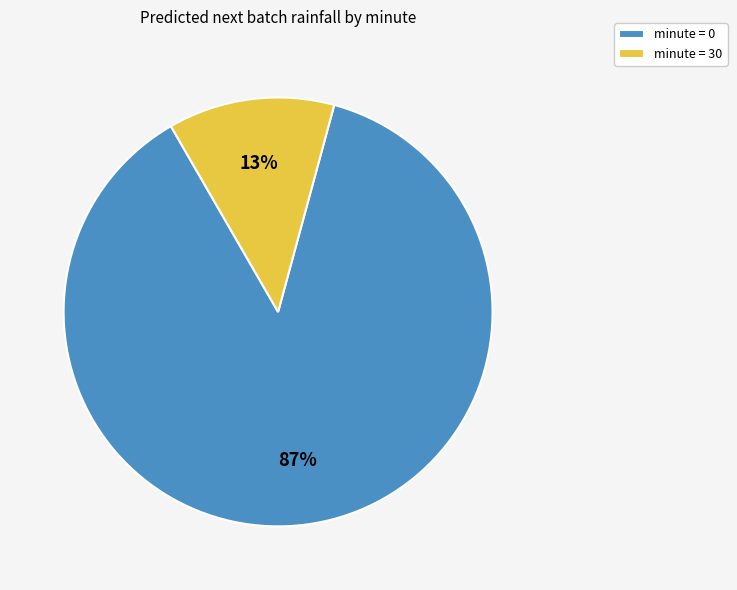

How many segments does this pie chart have?

2